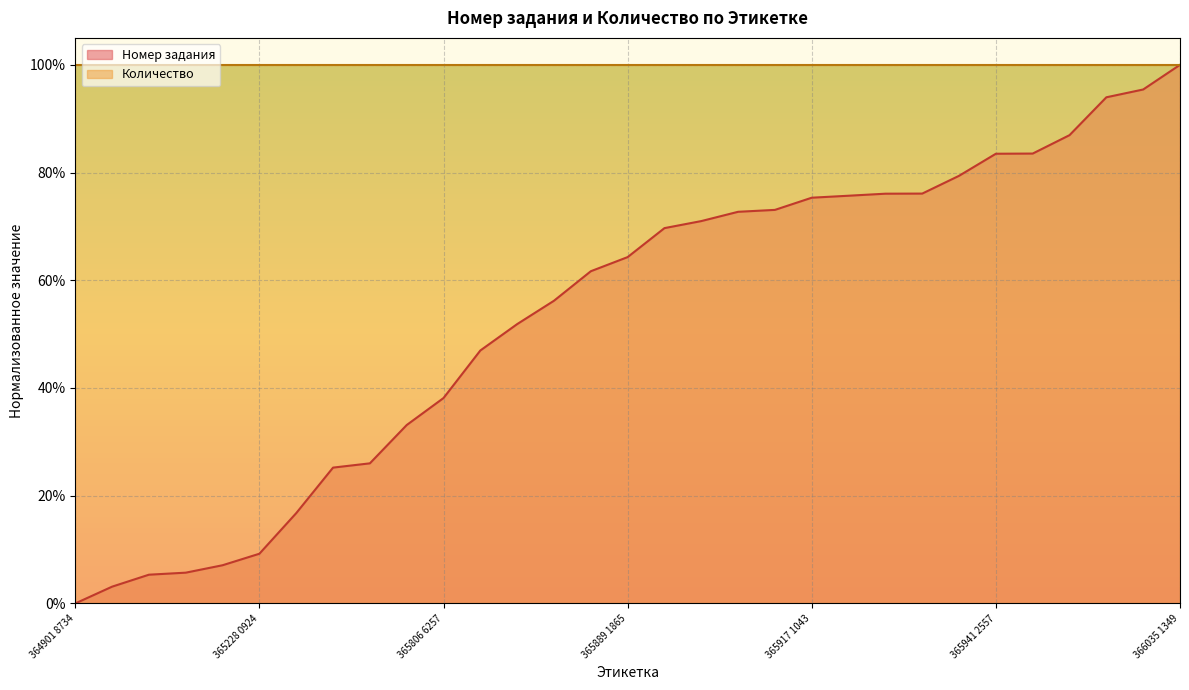

What is the label of the 12th point from the left?

365829 5717